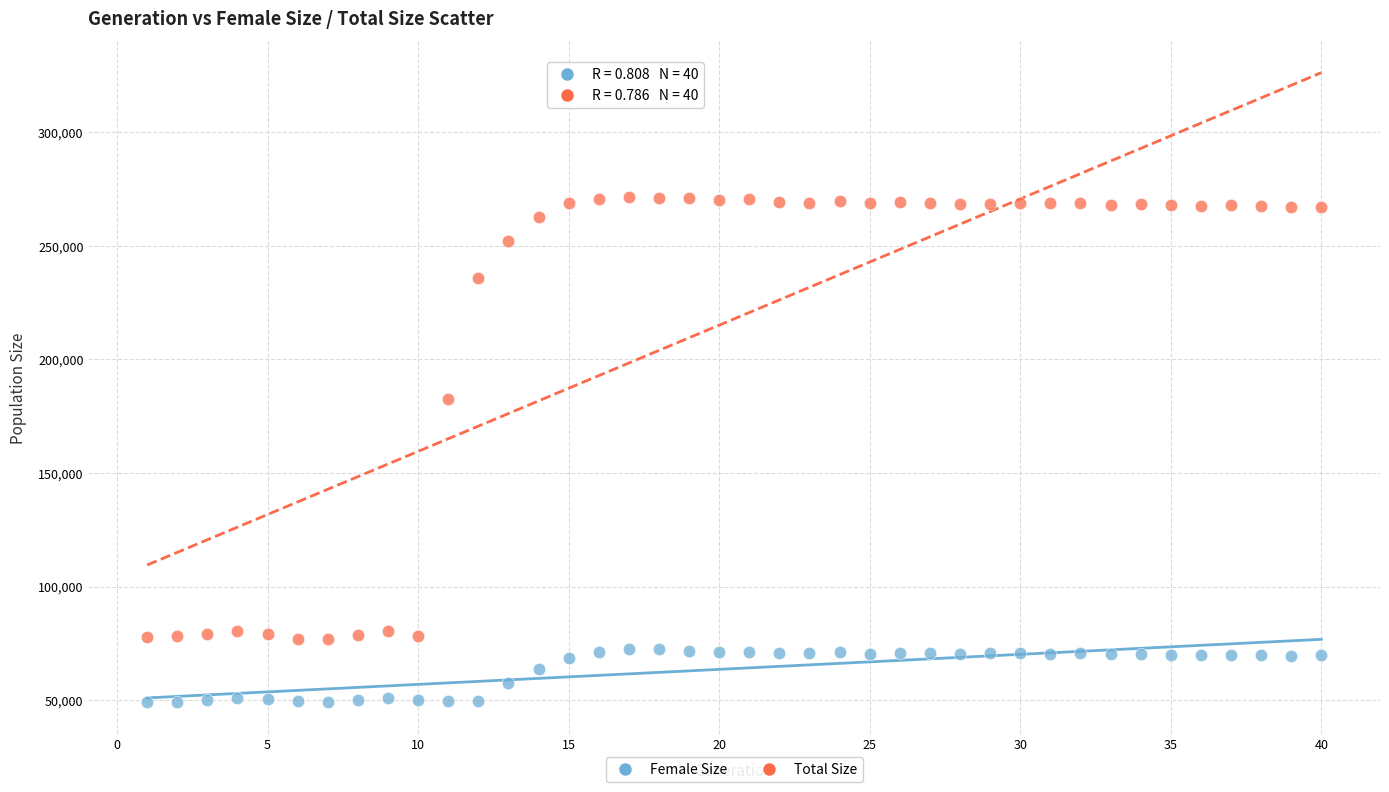

Which series reaches the minimum Y coordinate?

Female Size